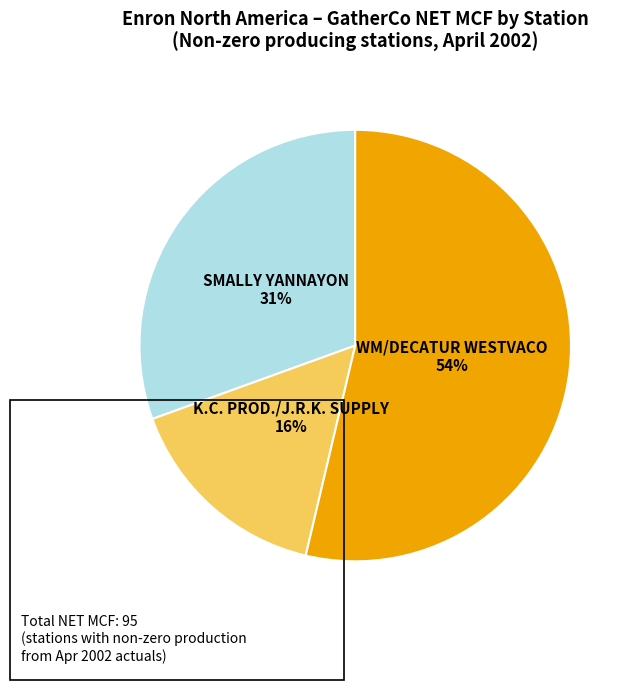

Is there a majority slice in this chart?

Yes